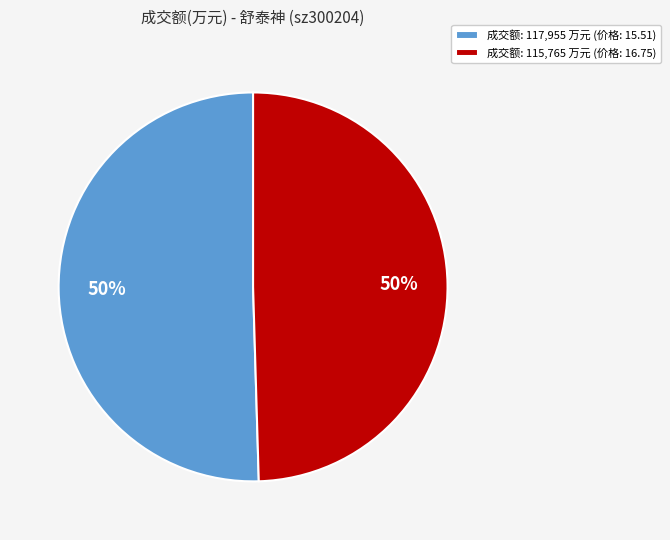

Do 成交额: 115,765 万元 (价格: 16.75) and 成交额: 117,955 万元 (价格: 15.51) together represent more than half of the pie?

Yes